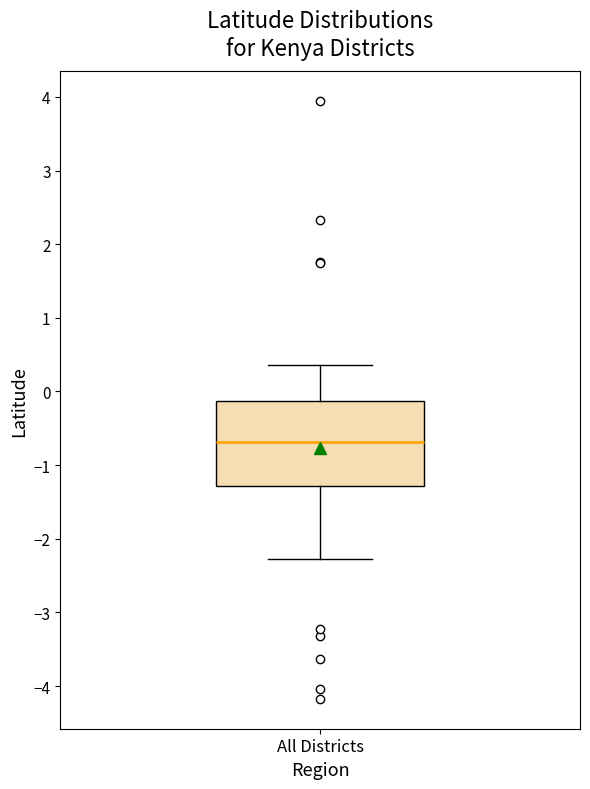

Read this box plot against the y-axis: the position of the median line, the range covered by the box, and the ends of both whiskers. The values are not printed on the chart, so give them approximately, as read against the axis.

median -0.7, box -1.3 to -0.1, whiskers -2.3 to 0.4